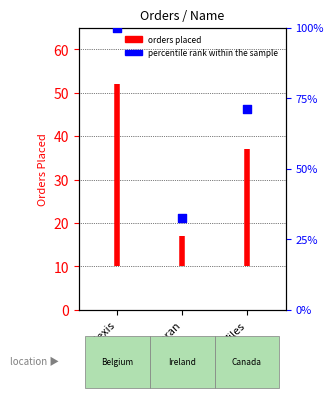

Which has a higher value, Alexis or Miles?

Alexis